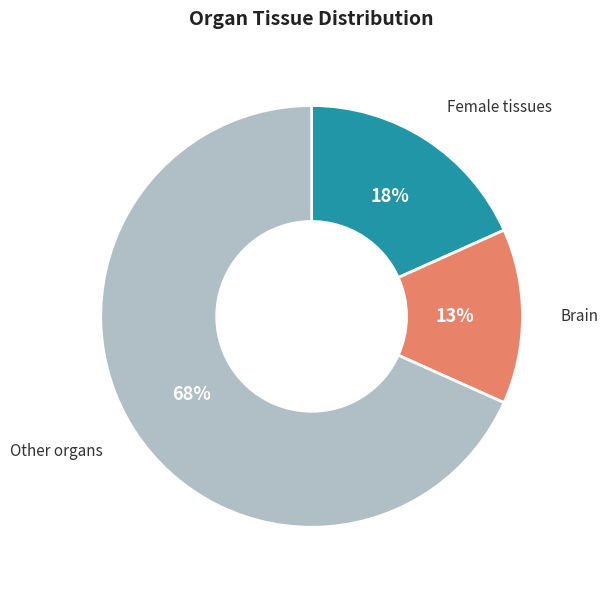

Which category has the smallest portion of the pie?

Brain